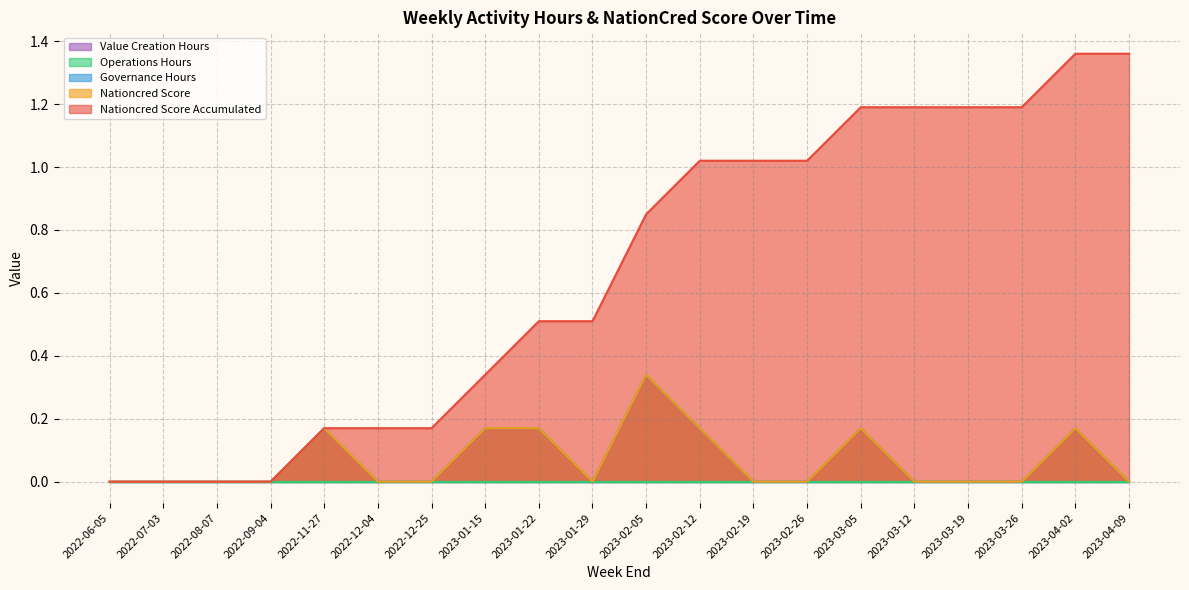

What is the difference between the nationcred_score_accumulated values at 2023-02-19 and 2022-11-27?

0.8